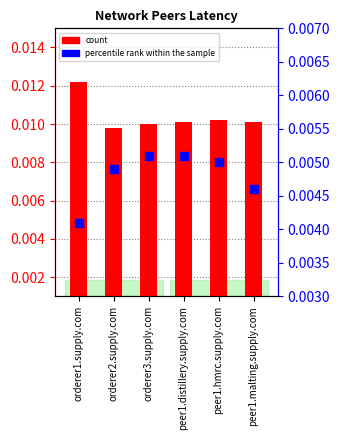

At how many categories does at least one series exceed 0?

6